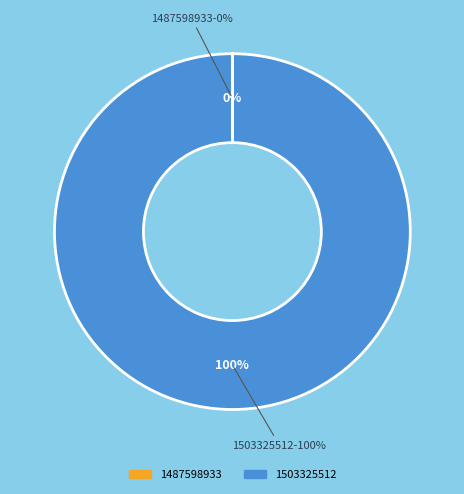

What is the total percentage of 1503325512 and 1487598933?

100.0%